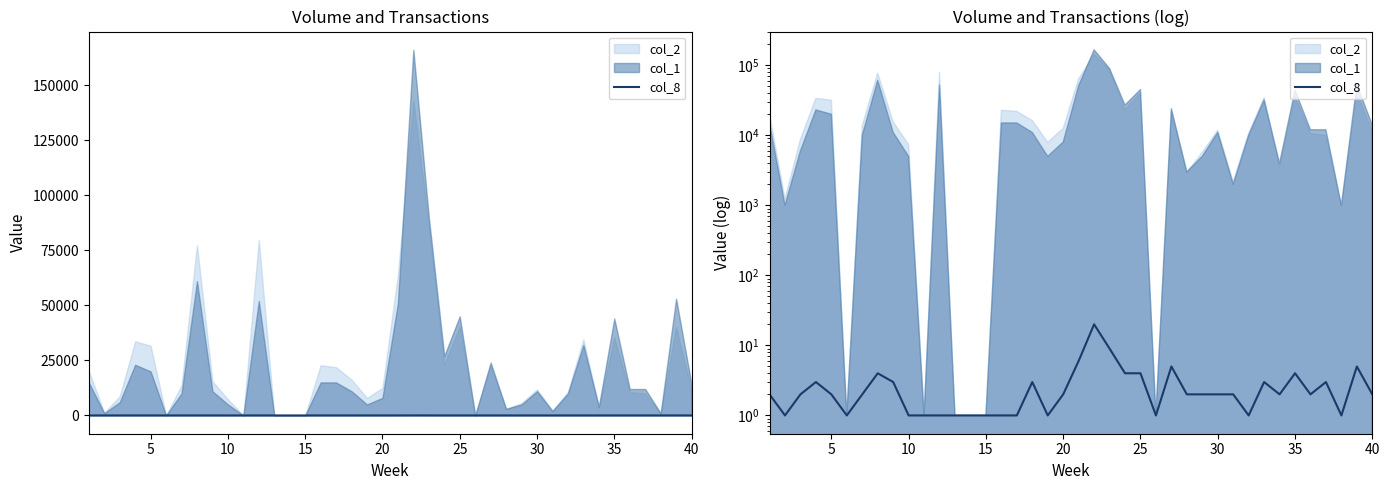

Reading left to right, what are all the values shown in this chart?

2	1	2	3	2	1	2	4	3	1	1	1	1	1	1	1	1	3	1	2	6	20	9	4	4	1	5	2	2	2	2	1	3	2	4	2	3	1	5	2